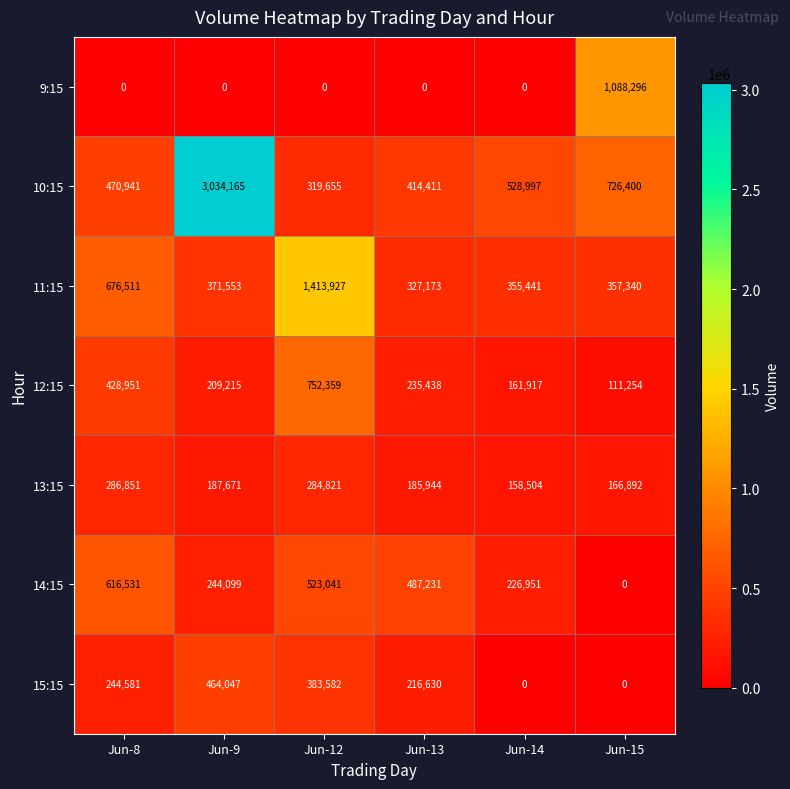

How many positive values does the 9:15 series have?

1